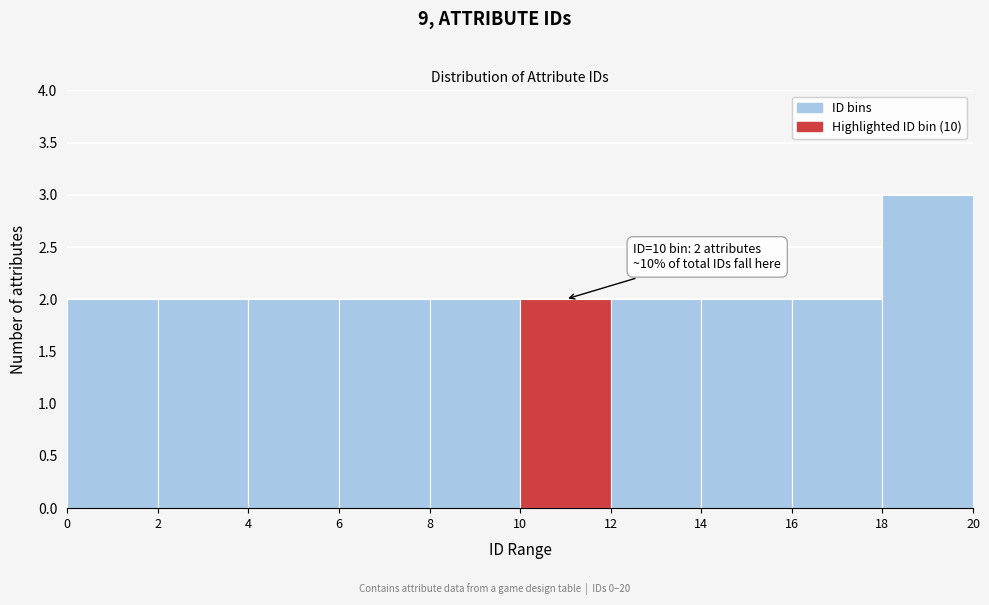

Over which range of the x-axis is the bar tallest?

18 to 20